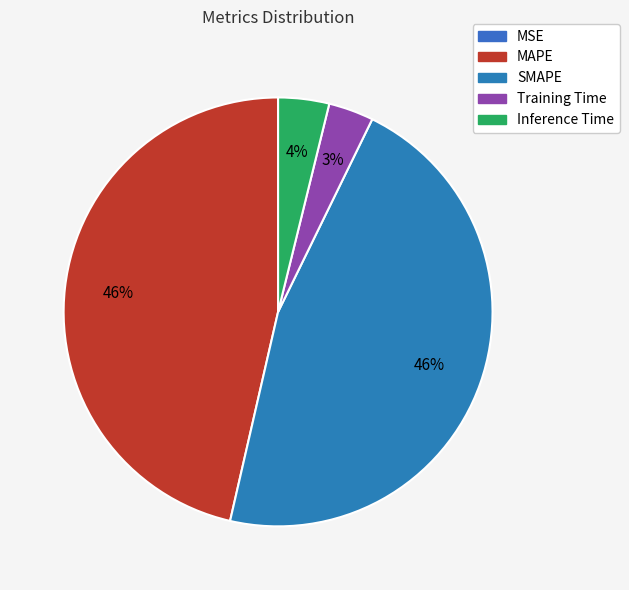

Combined, do MAPE and Training Time account for over 50%?

No